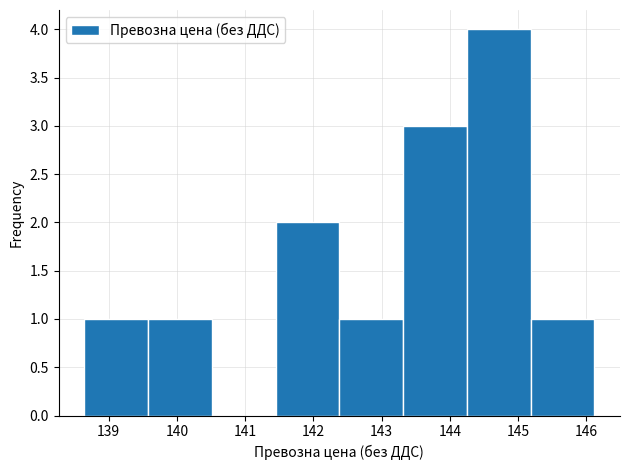

Reading left to right, transcribe this chart: for each bar, give the range it covers on the x-axis and its height. Neither the bar edges nor the heights are printed on the chart, so give them approximately, as read against the axes.

138.6 to 139.6: 1
139.6 to 140.5: 1
140.5 to 141.4: 0
141.4 to 142.4: 2
142.4 to 143.3: 1
143.3 to 144.3: 3
144.3 to 145.2: 4
145.2 to 146.1: 1